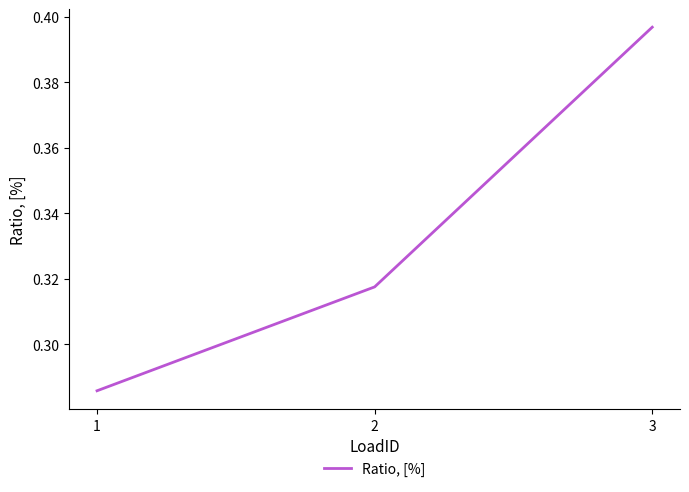

How many categories are shown in the chart?

3